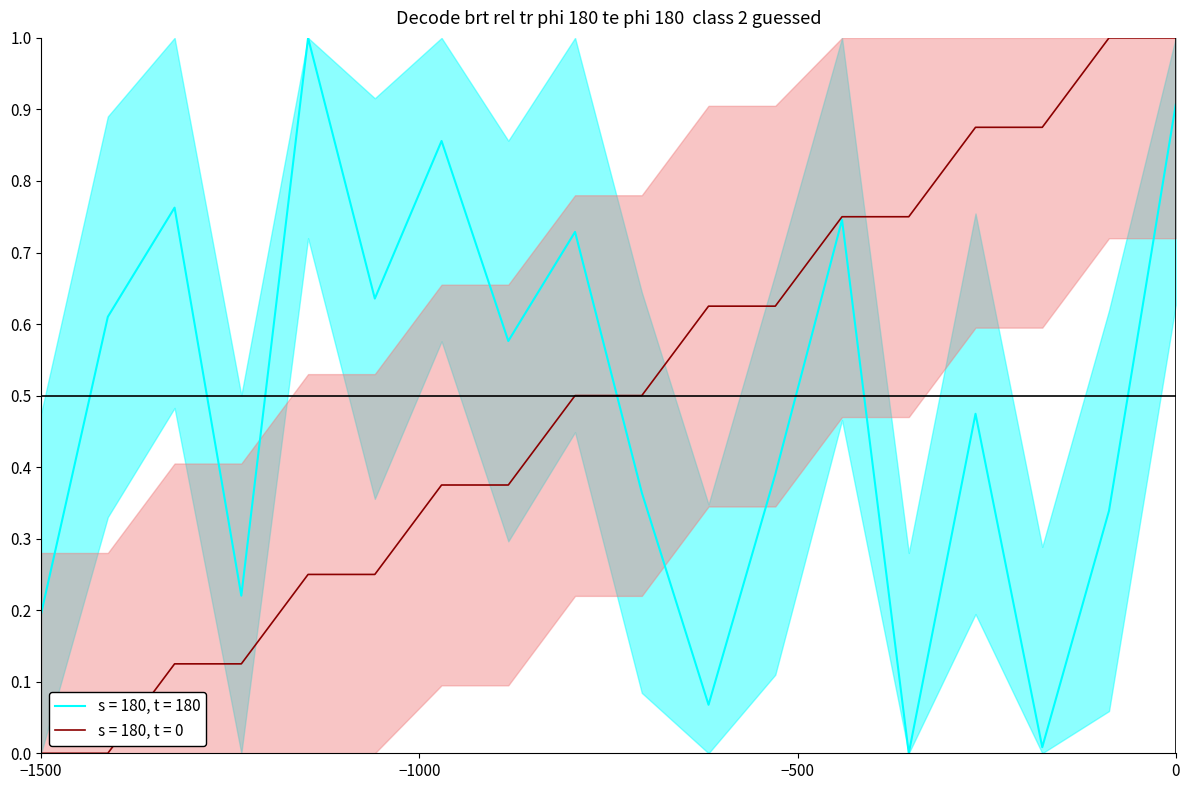

In destination_state, how many points are lower than both neighbors (excluding endpoints)?

6